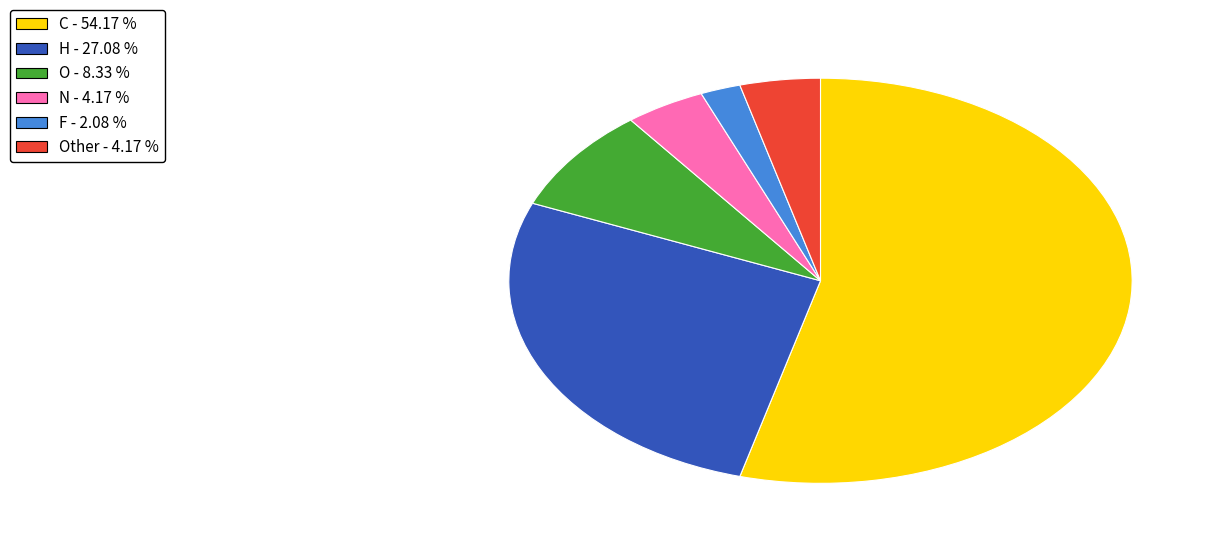

Is there any slice that represents more than half of the pie?

Yes